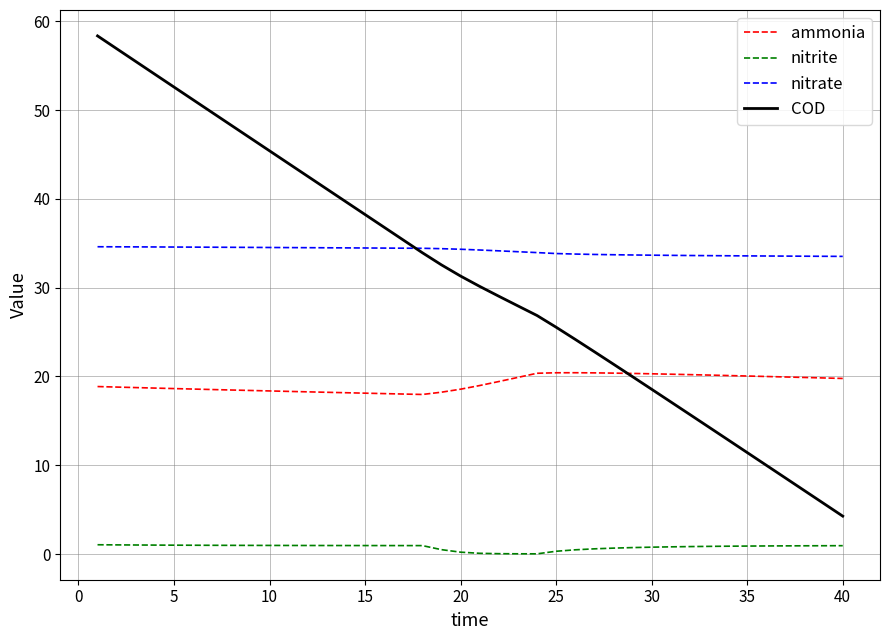

Does the chart have visible grid lines?

Yes